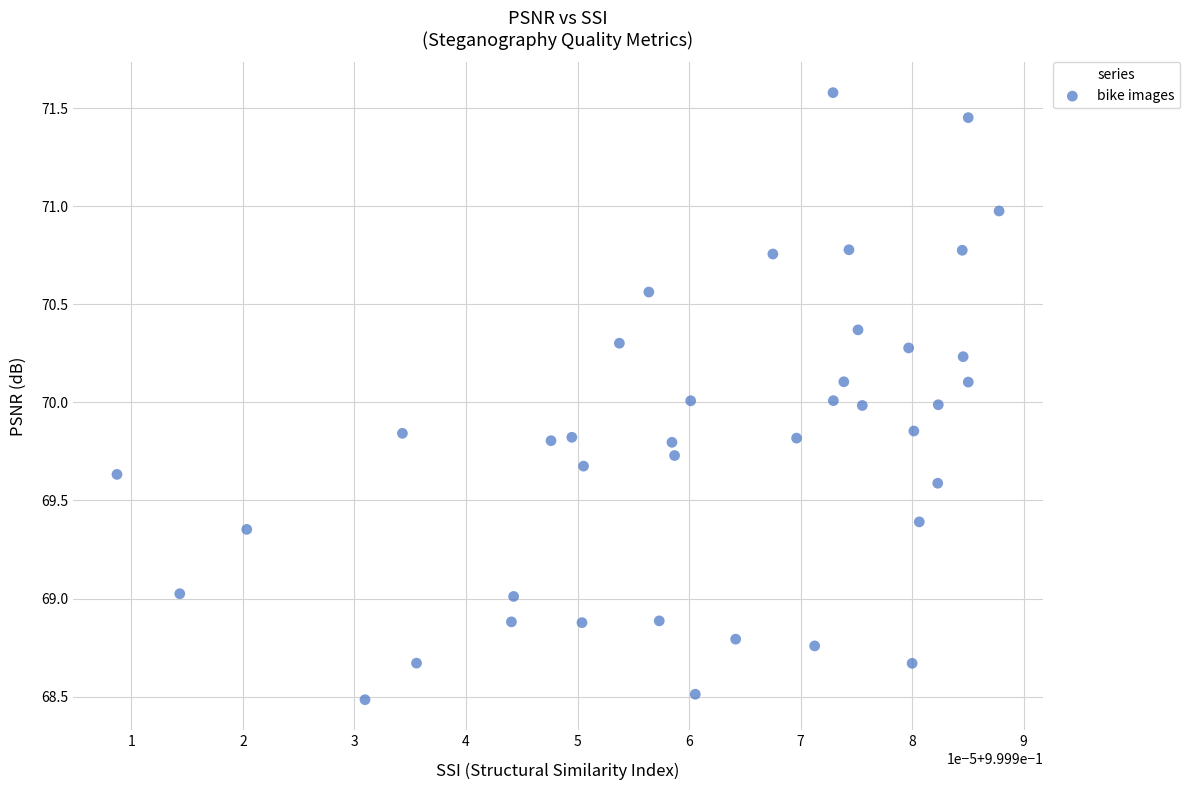

What is the range of Y values (max minus min)?

3.1